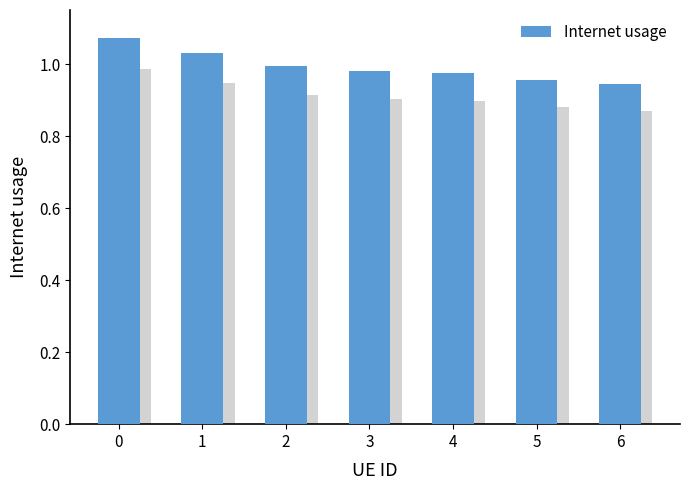

Reading left to right, extract all data points from this chart.

1.1	1.0	1.0	1.0	1.0	1.0	0.9